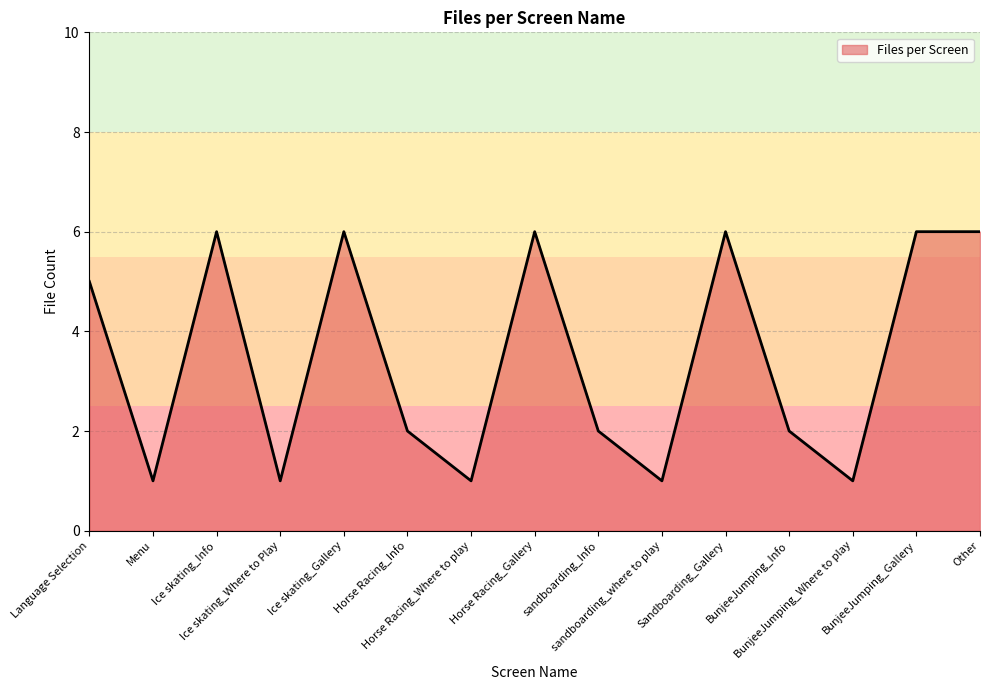

What is the difference between the maximum and minimum values?

5